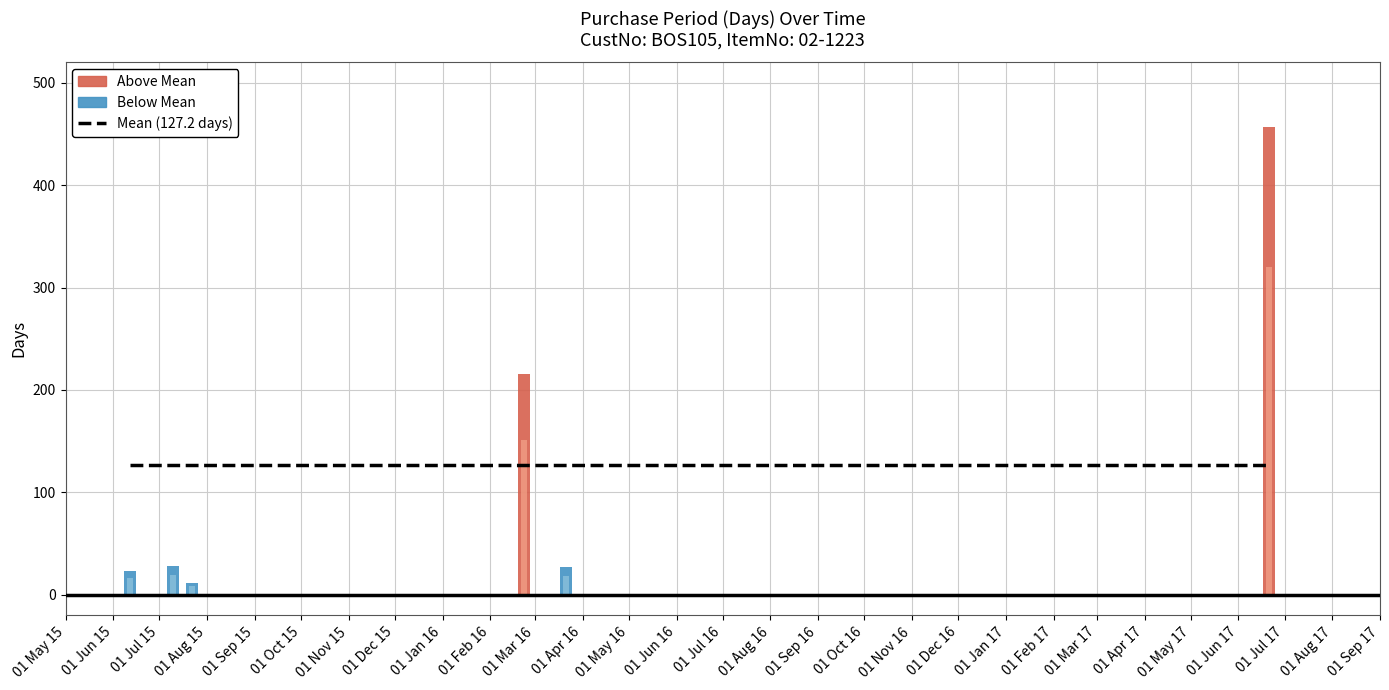

Reading left to right, what are all the values shown in this chart?

23	28	12	216	27	457